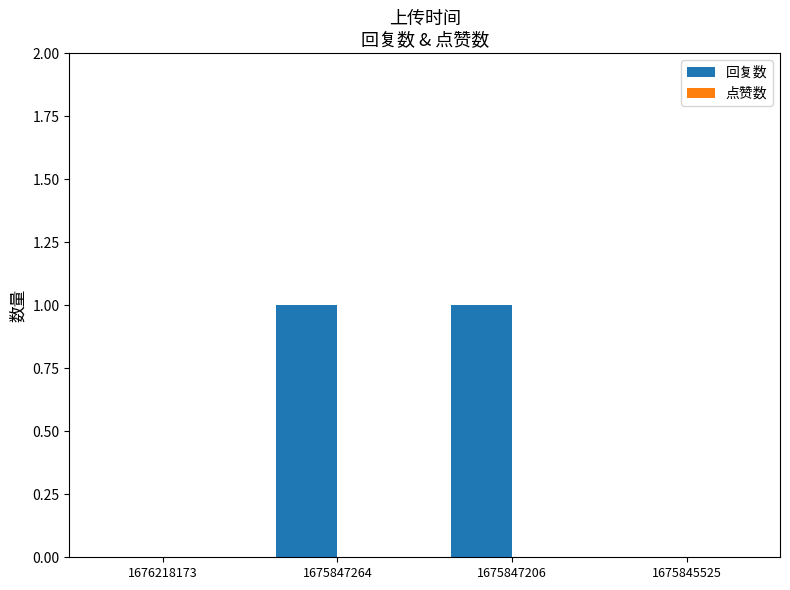

Reading right to left, list all the values displayed in this chart.

1675845525=0	1675847206=1	1675847264=1	1676218173=0